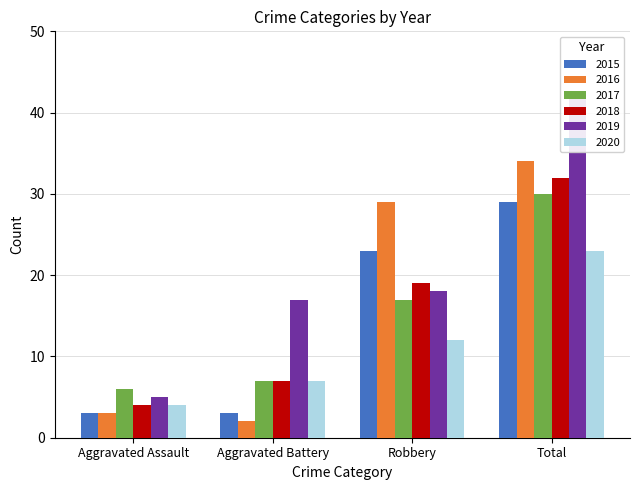

How many values in the 2017 series exceed 17?

1